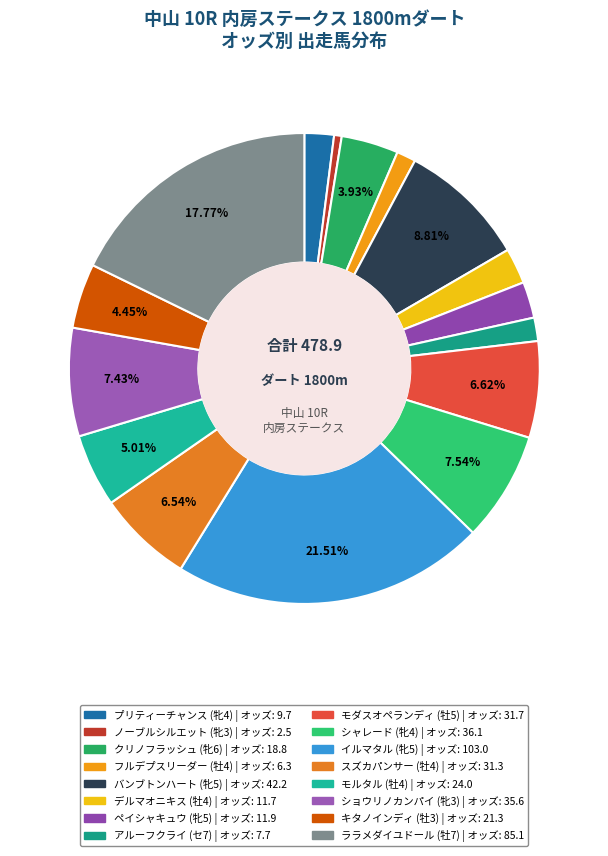

Which slice is the largest?

イルマタル (牝5)